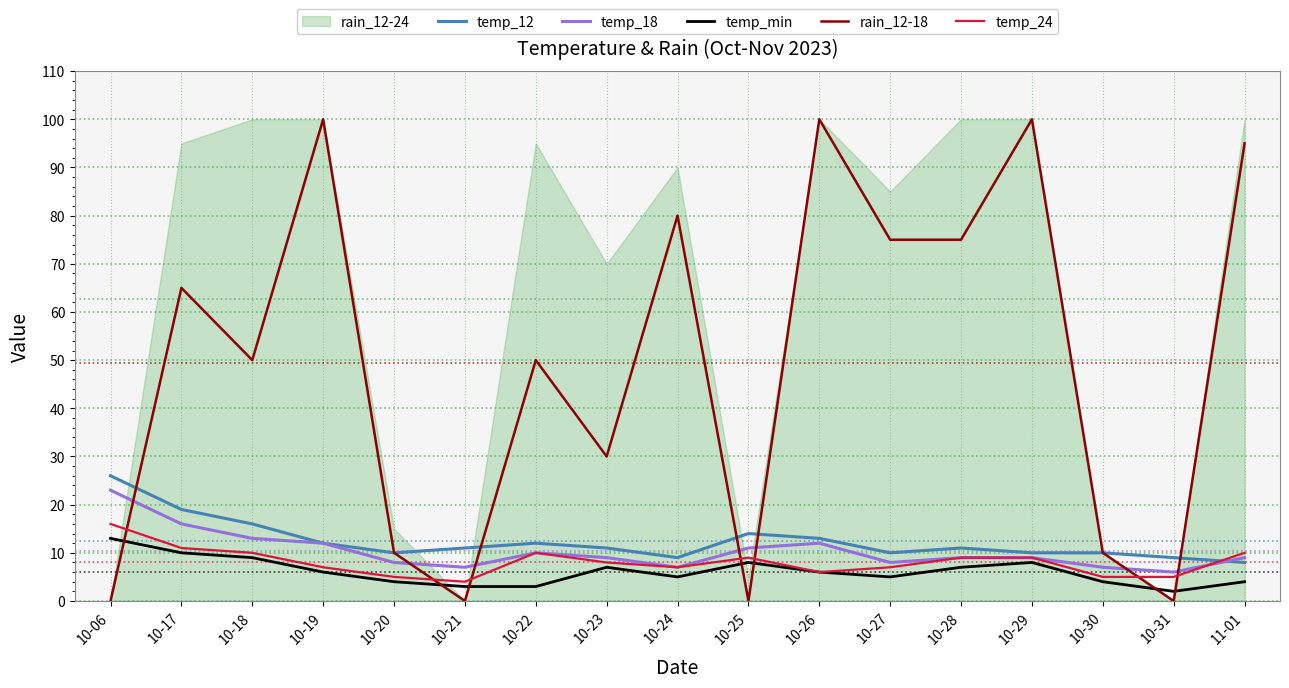

How many times do temp_24 and temp_18 cross each other?

1